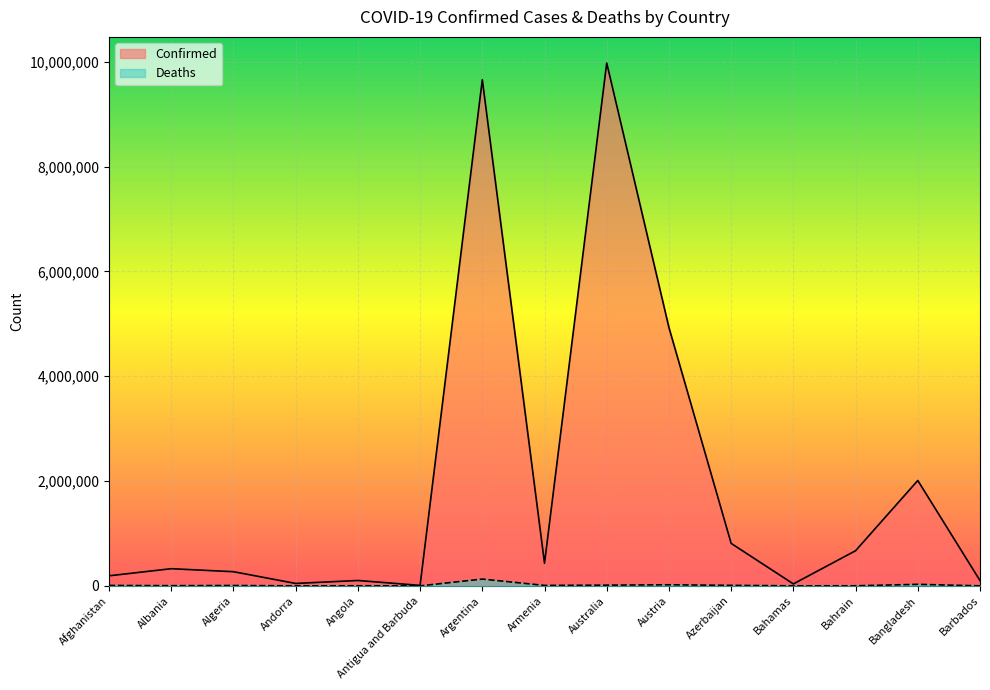

How many values in the Confirmed series exceed 327607?

7